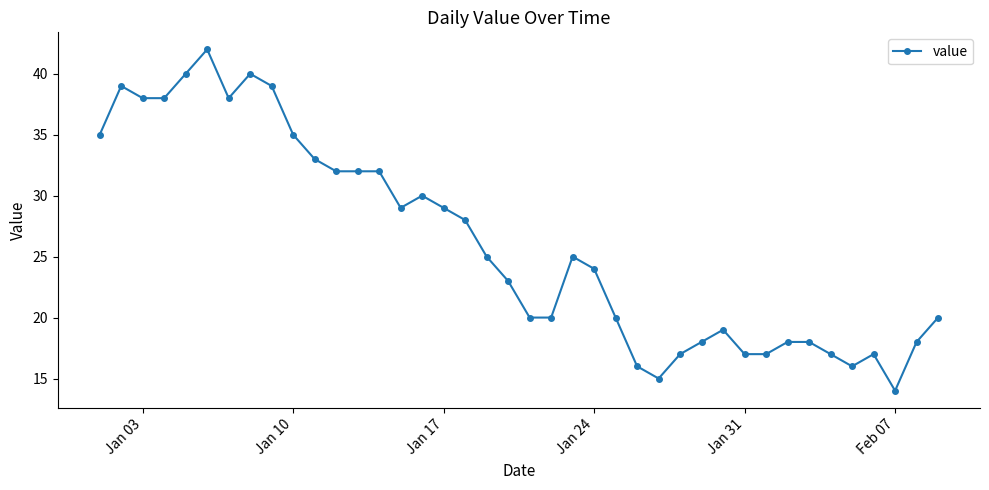

True or false: the data has more than 2 interior local peaks.

True